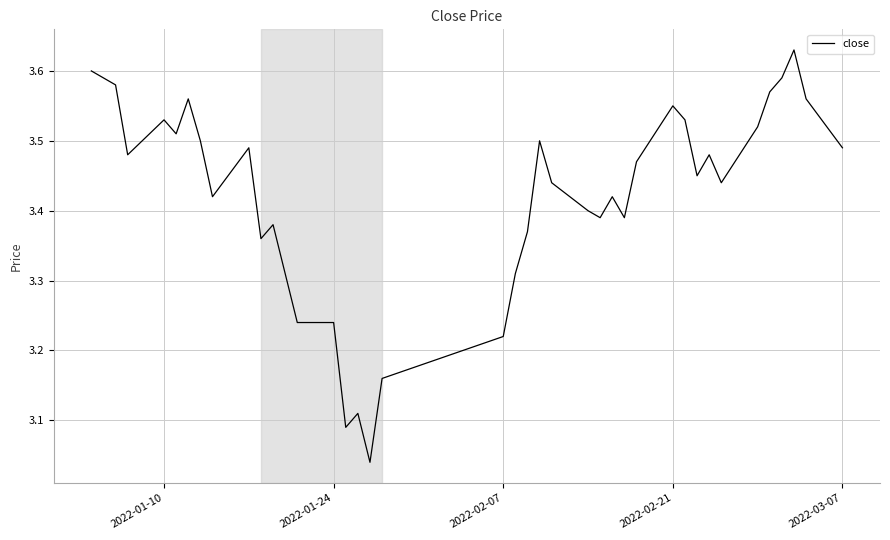

Does the chart display data point markers on the line(s)?

No